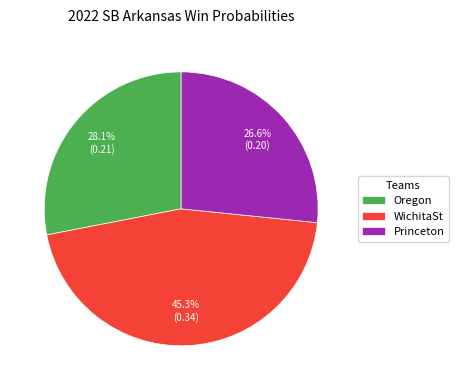

How many slices are in this pie chart?

3